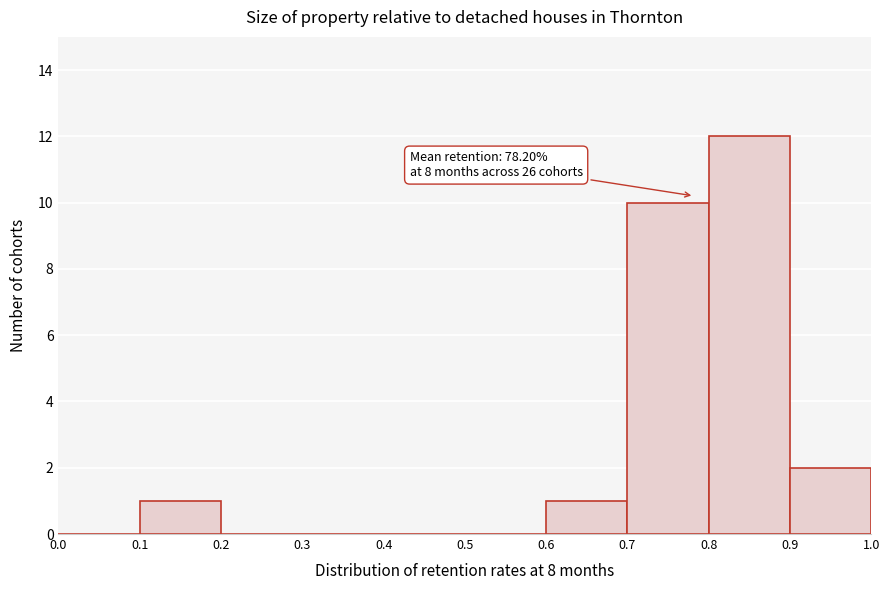

Over which range of the x-axis is the bar tallest?

0.8 to 0.9